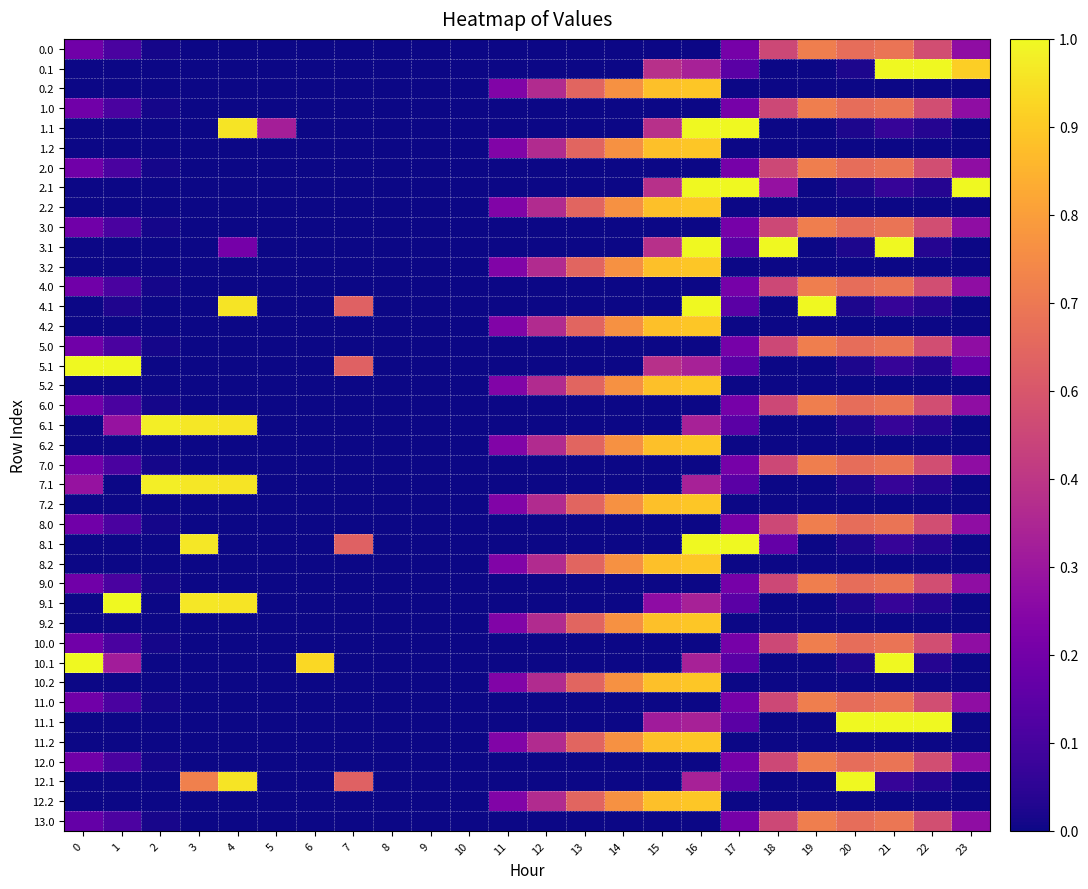

What is the total value across all series at 19?

10.6